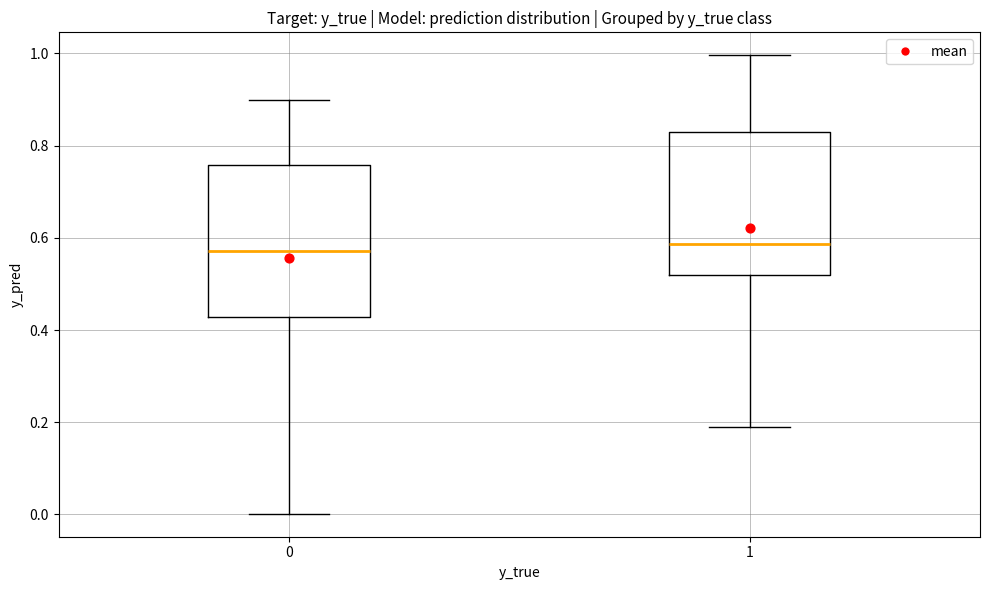

Reading left to right, read every box against the y-axis: the position of its median line, the range the box covers, and the ends of its whiskers. The values are not printed on the chart, so give them approximately, as read against the axis.

0: median 0.58, box 0.42 to 0.76, whiskers 0.00 to 0.90
1: median 0.58, box 0.52 to 0.82, whiskers 0.18 to 1.00